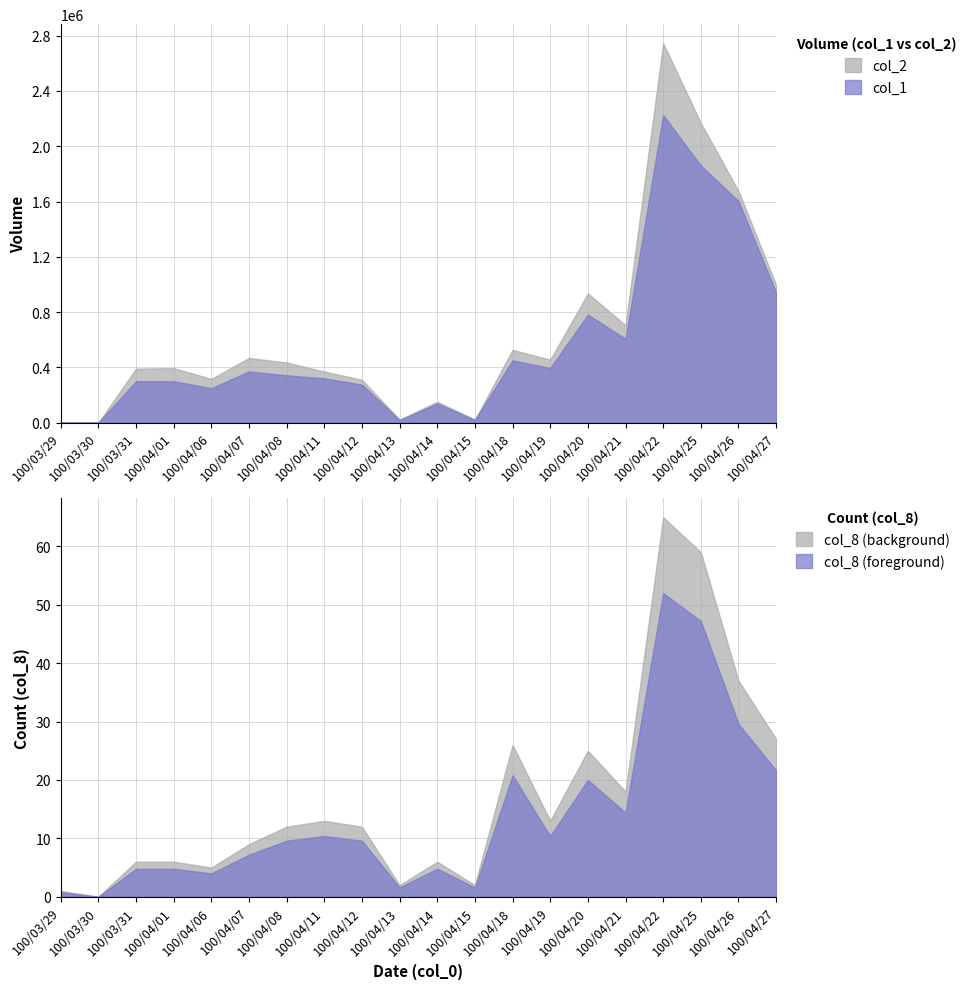

Count the number of data series in this chart.

3